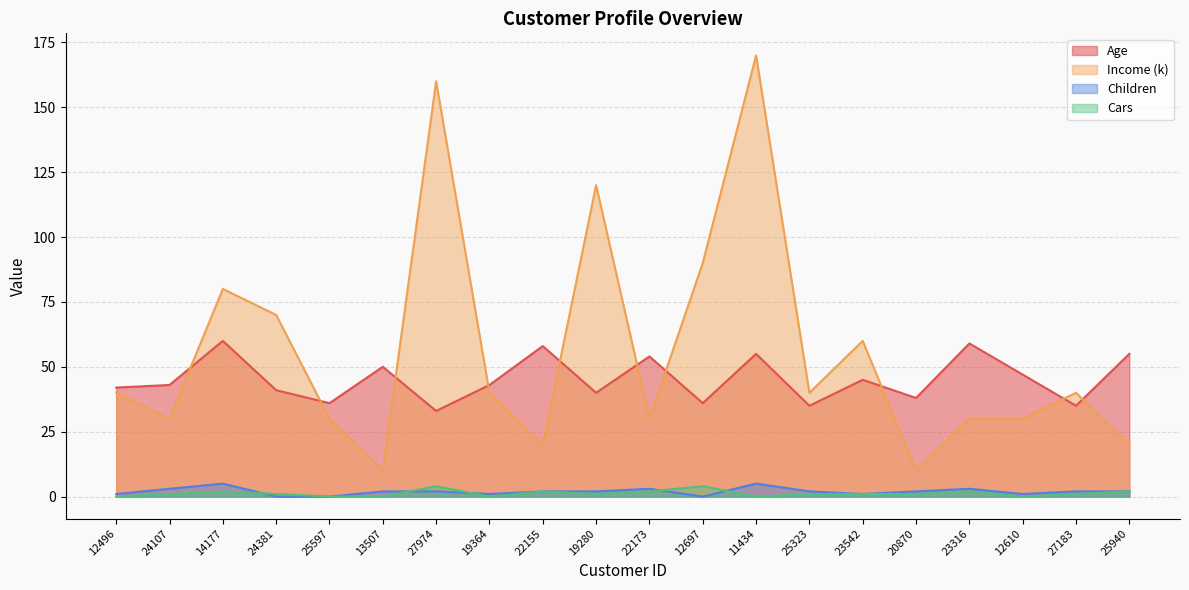

What is the difference between the Age values at 20870 and 12697?

2